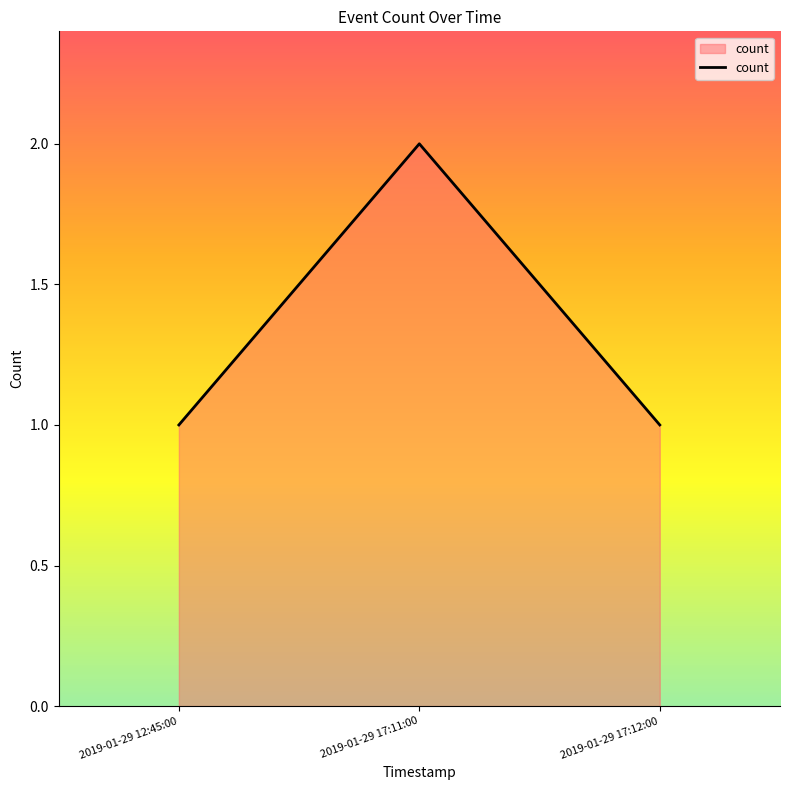

How many series are shown in this chart?

1